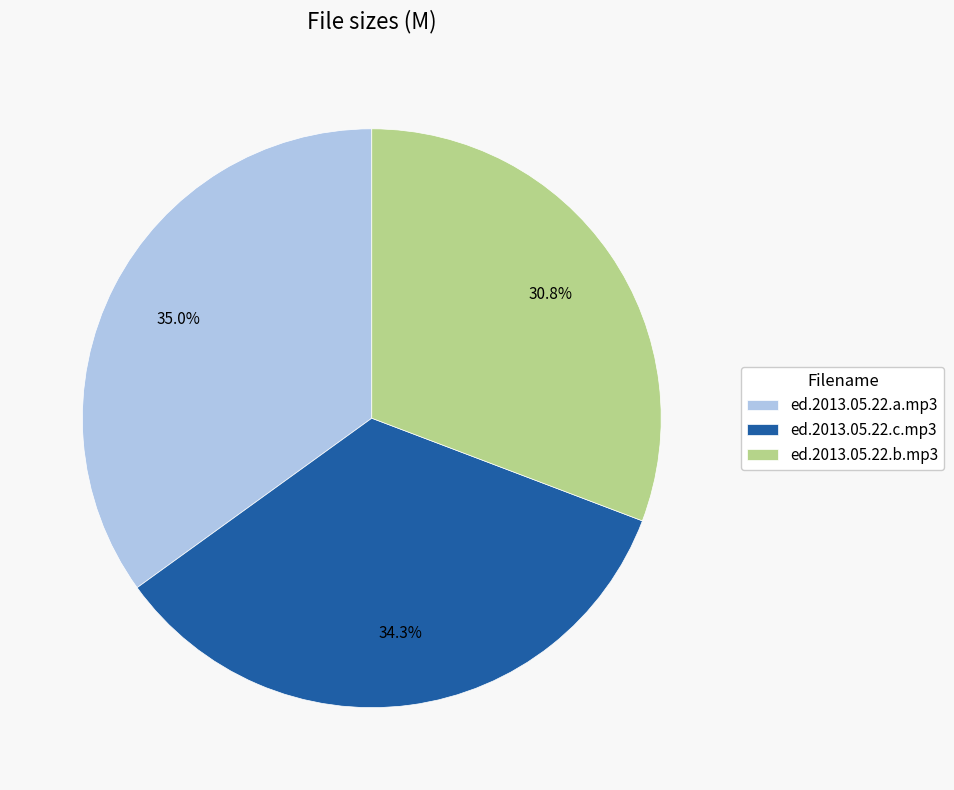

Count the number of slices in the pie.

3